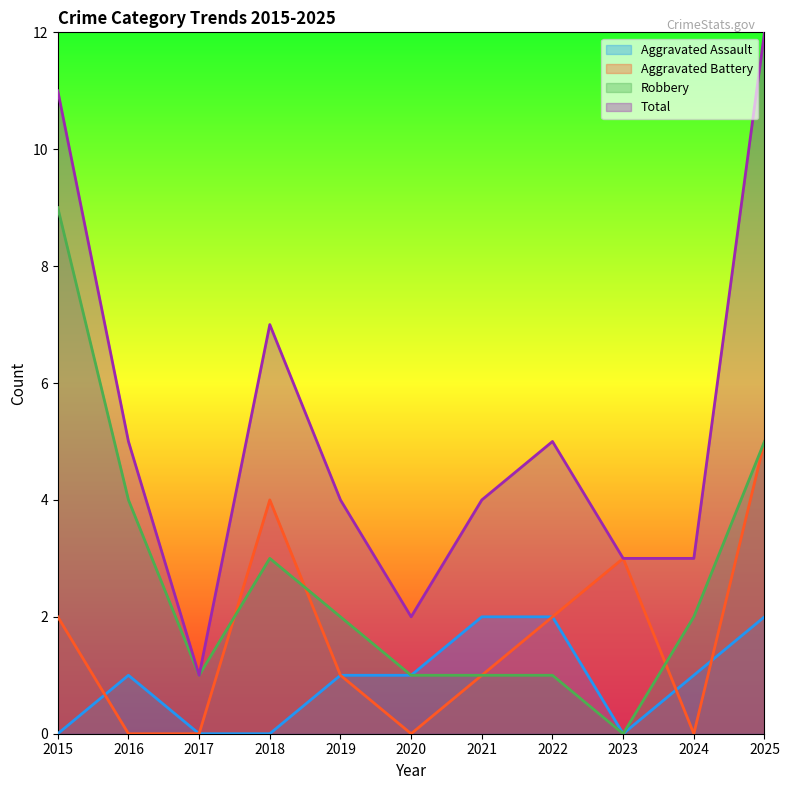

What is the total value across all series at 2016?

10